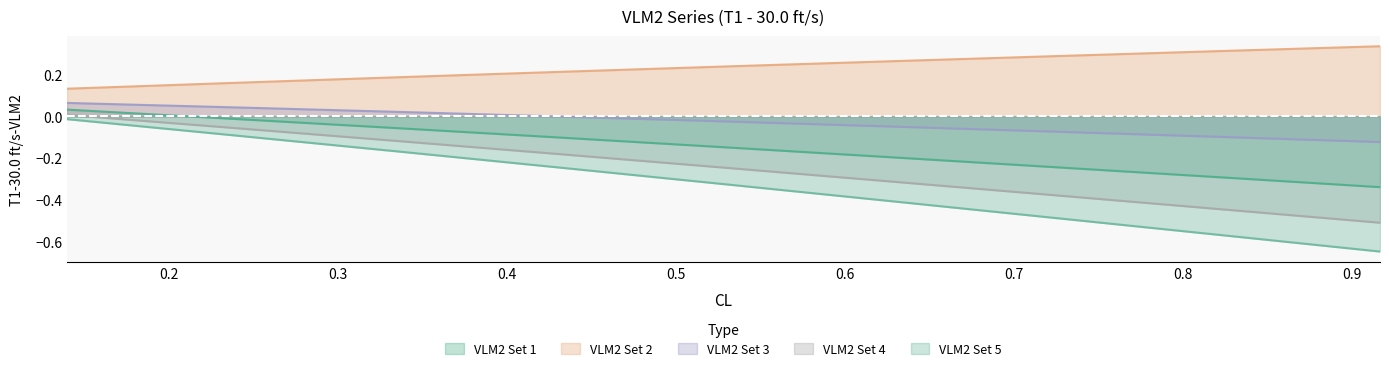

What are all the series names shown in the legend?

VLM2 Set 1, VLM2 Set 2, VLM2 Set 3, VLM2 Set 4, VLM2 Set 5